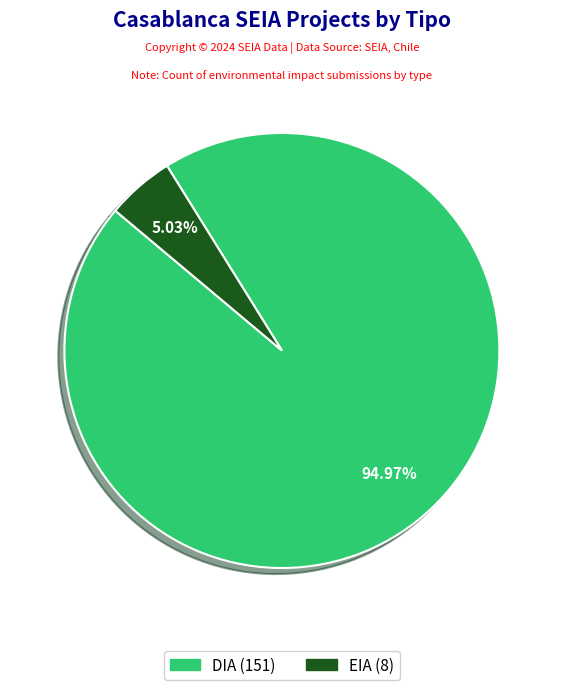

To the nearest percent, what portion does EIA represent?

5%